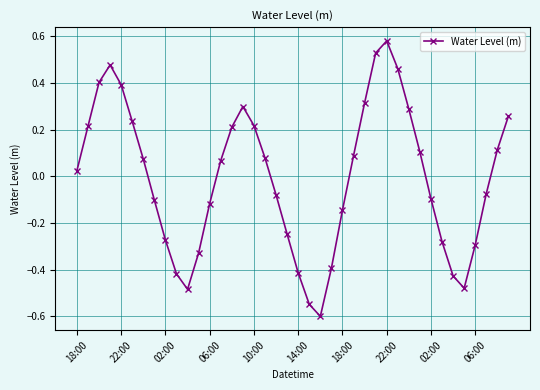

True or false: the data has more than 0 interior local peaks.

True